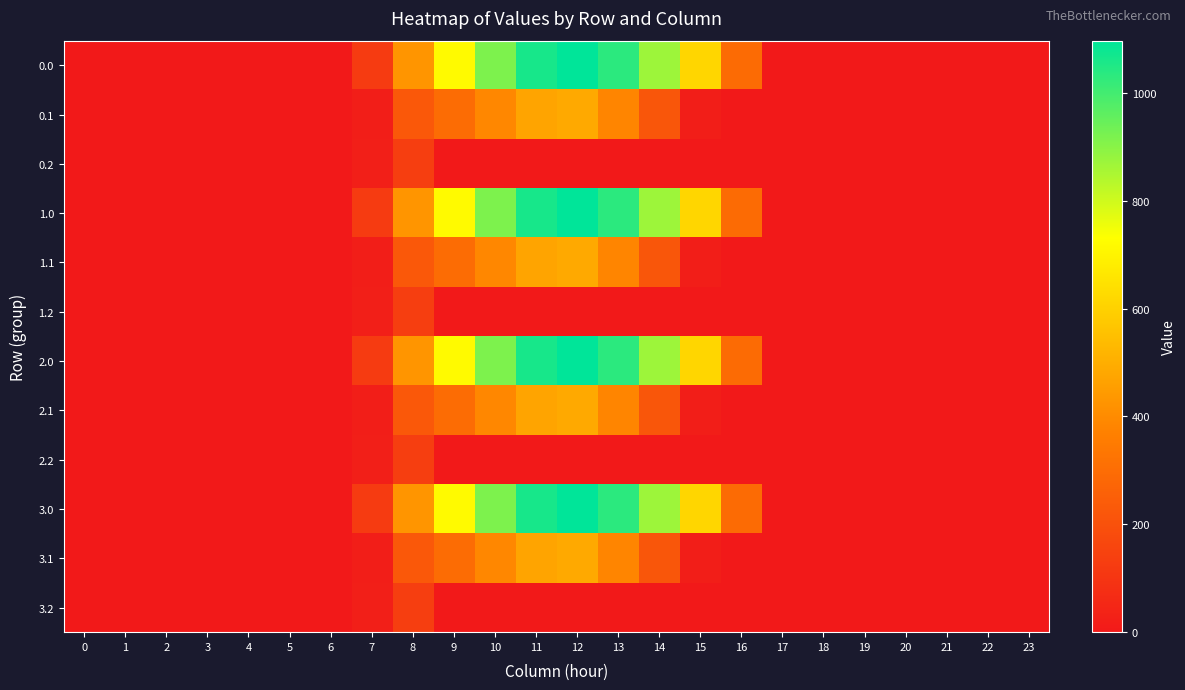

What is the greatest value displayed?

1096.7